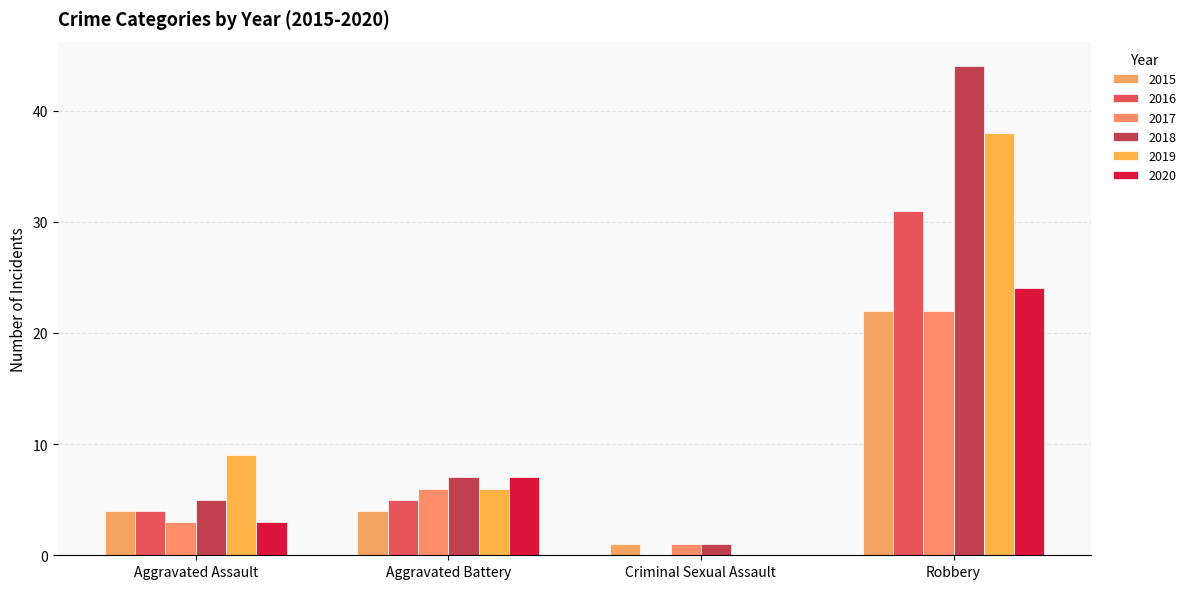

Reading left to right, list all the values displayed in this chart.

2015: 4	4	1	22
2016: 4	5	0	31
2017: 3	6	1	22
2018: 5	7	1	44
2019: 9	6	0	38
2020: 3	7	0	24